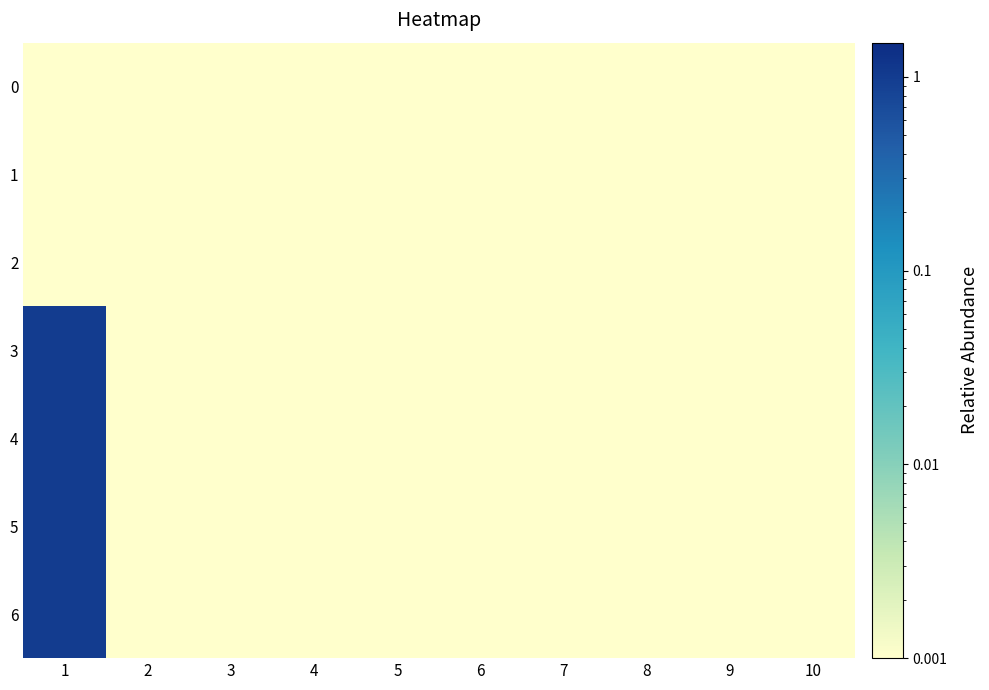

What is the greatest value displayed?

1.0